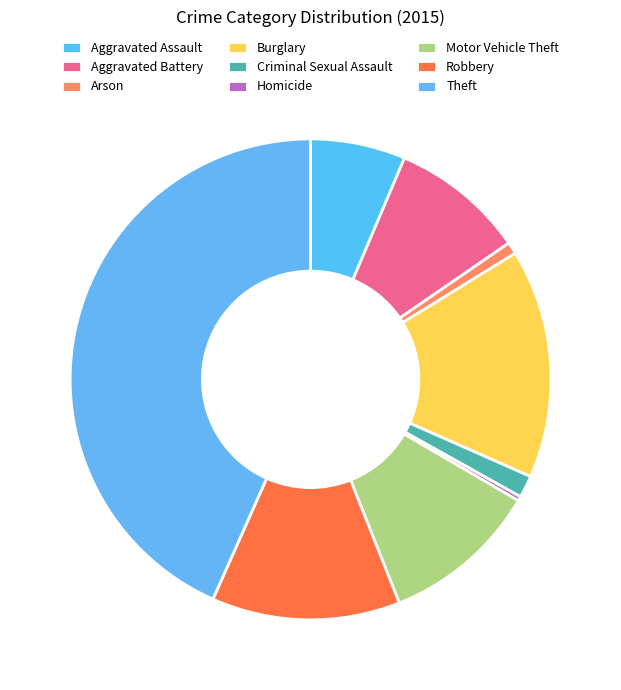

To the nearest percent, what percentage of the pie is Motor Vehicle Theft?

11%